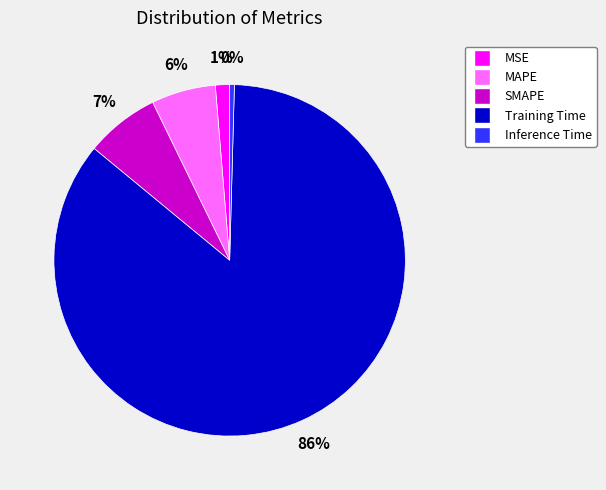

To the nearest percent, what is the difference between the Inference Time and MSE slice percentages?

1%